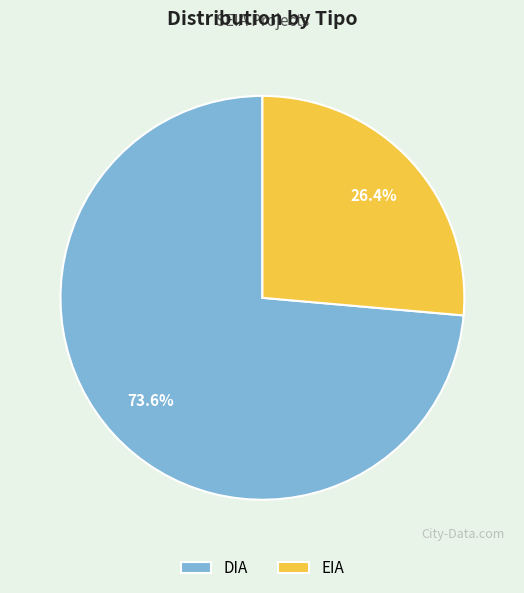

How many segments does this pie chart have?

2